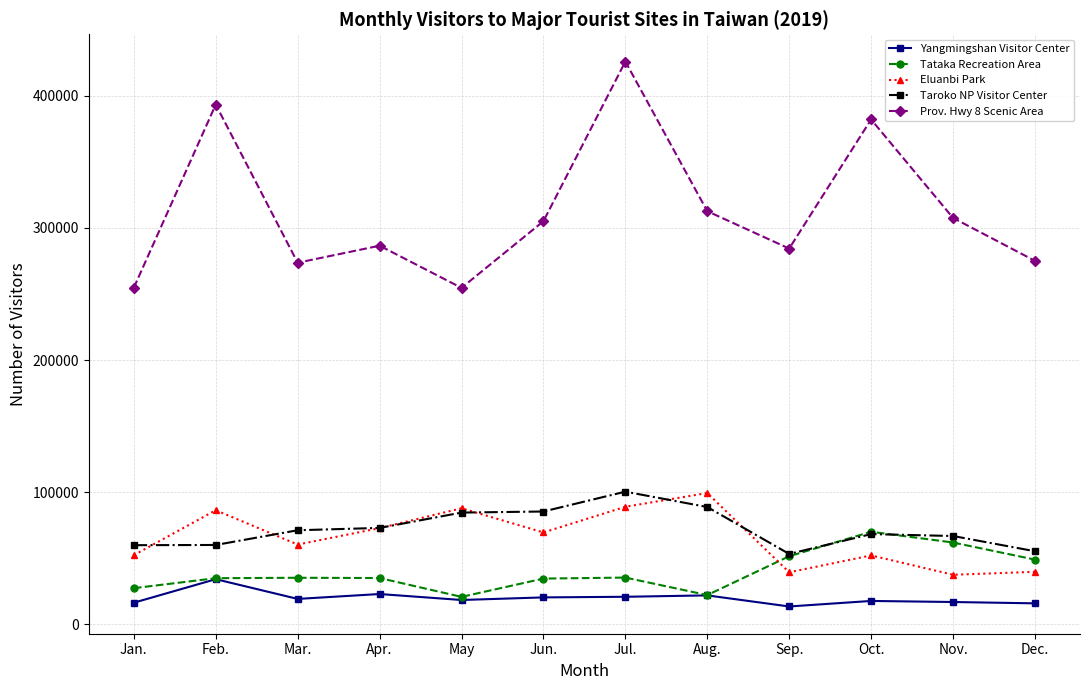

Is this an area chart (filled region under the line)?

No